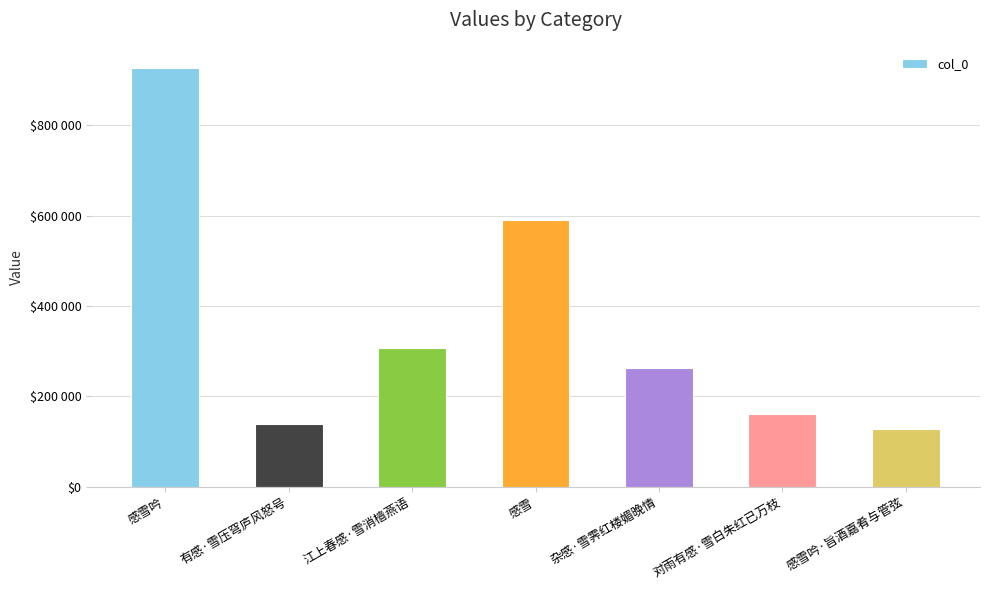

What is the difference between the maximum and second lowest values?

788475